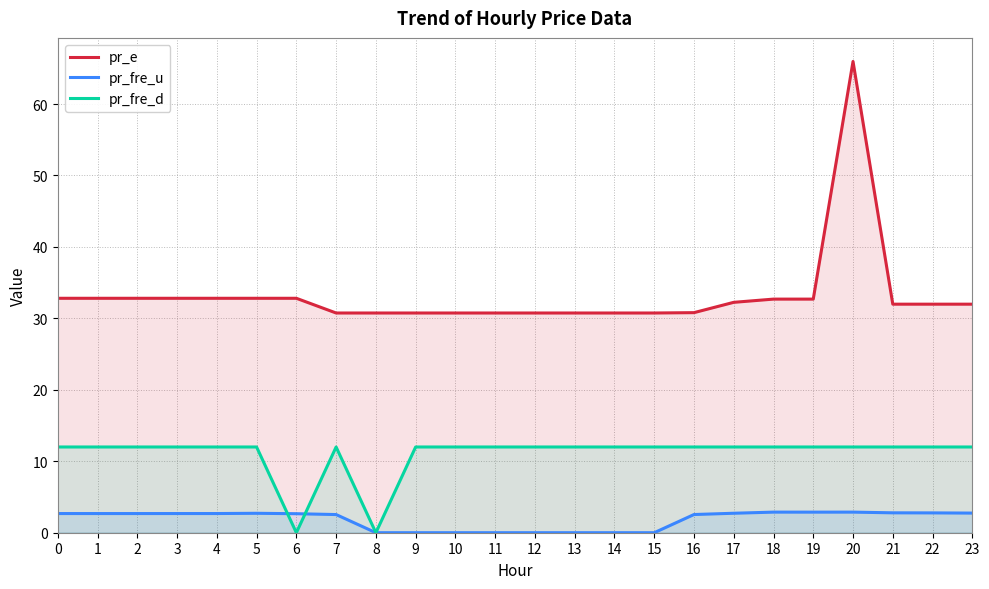

True or false: pr_e and pr_fre_d intersect in this chart.

False